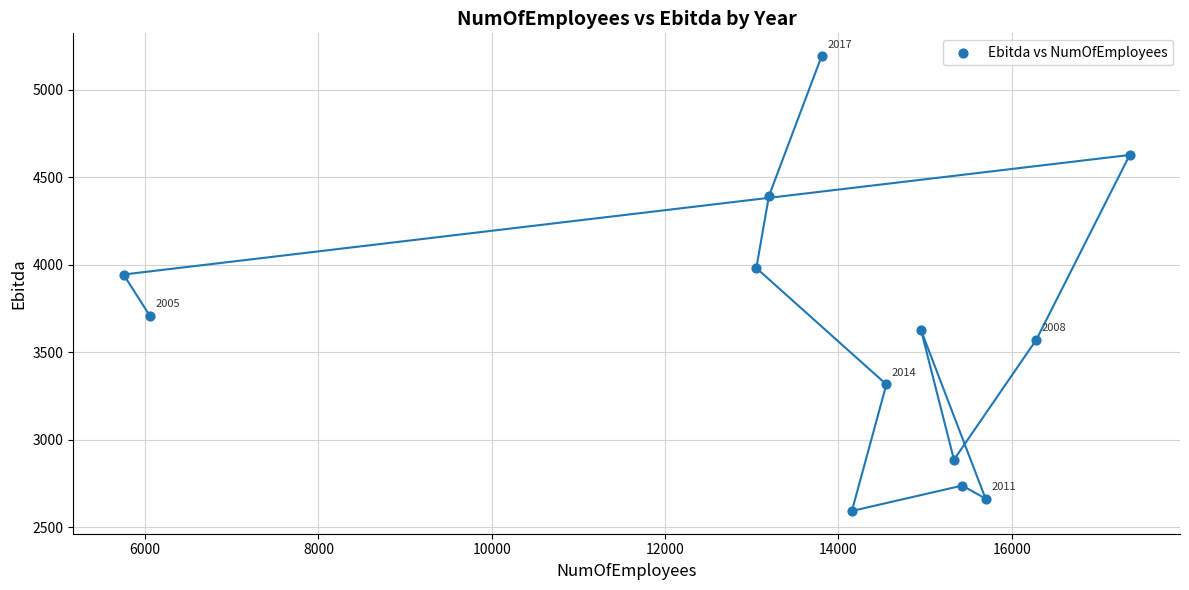

What Y value in the scatter plot is closest to 3891?

3943